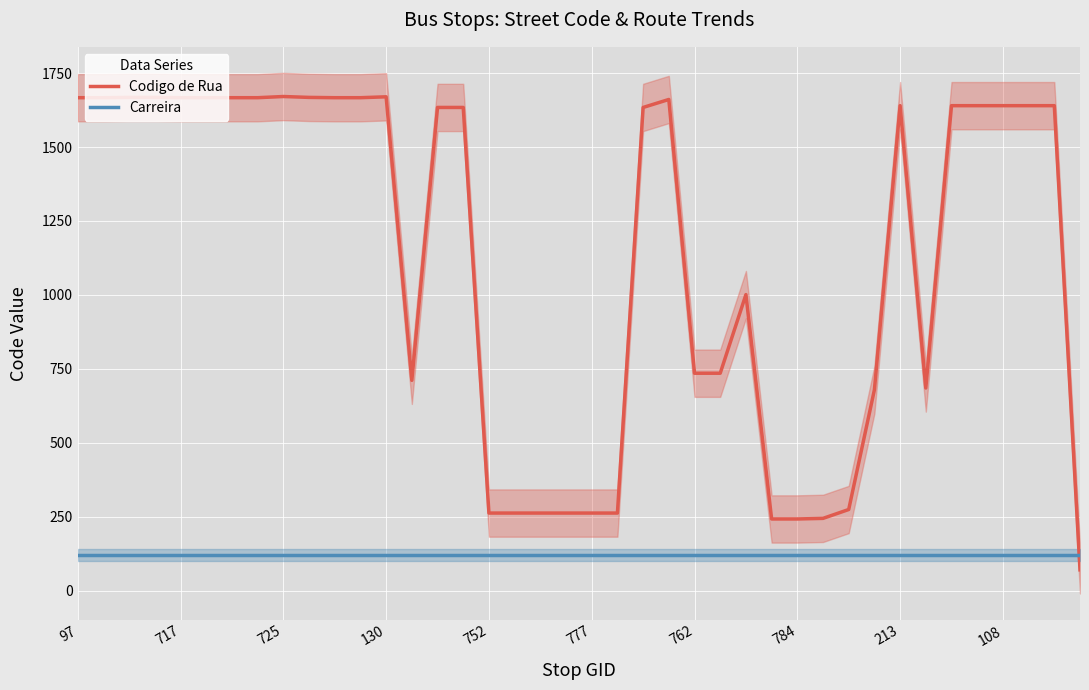

Which series ends up on top after the final intersection of Carreira and Codigo de Rua?

Carreira